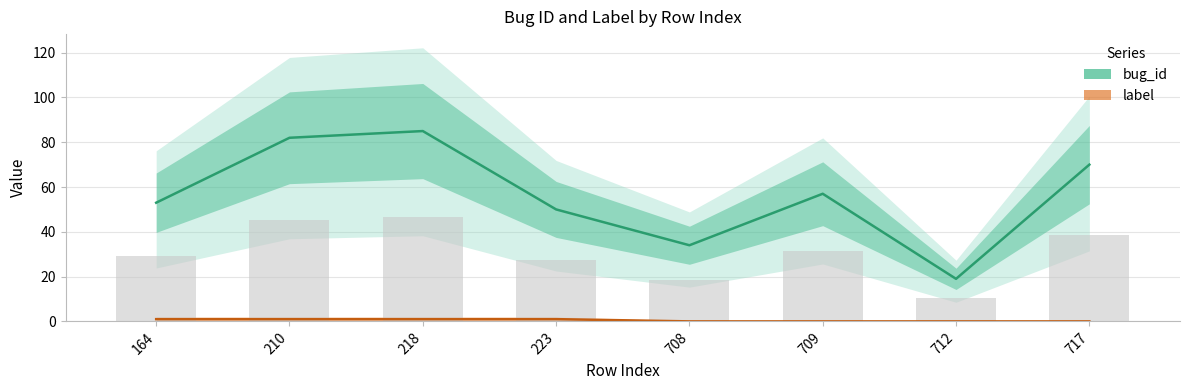

Reading left to right, transcribe all the data shown in this chart.

bug_id: 53	82	85	50	34	57	19	70
label: 1	1	1	1	0	0	0	0